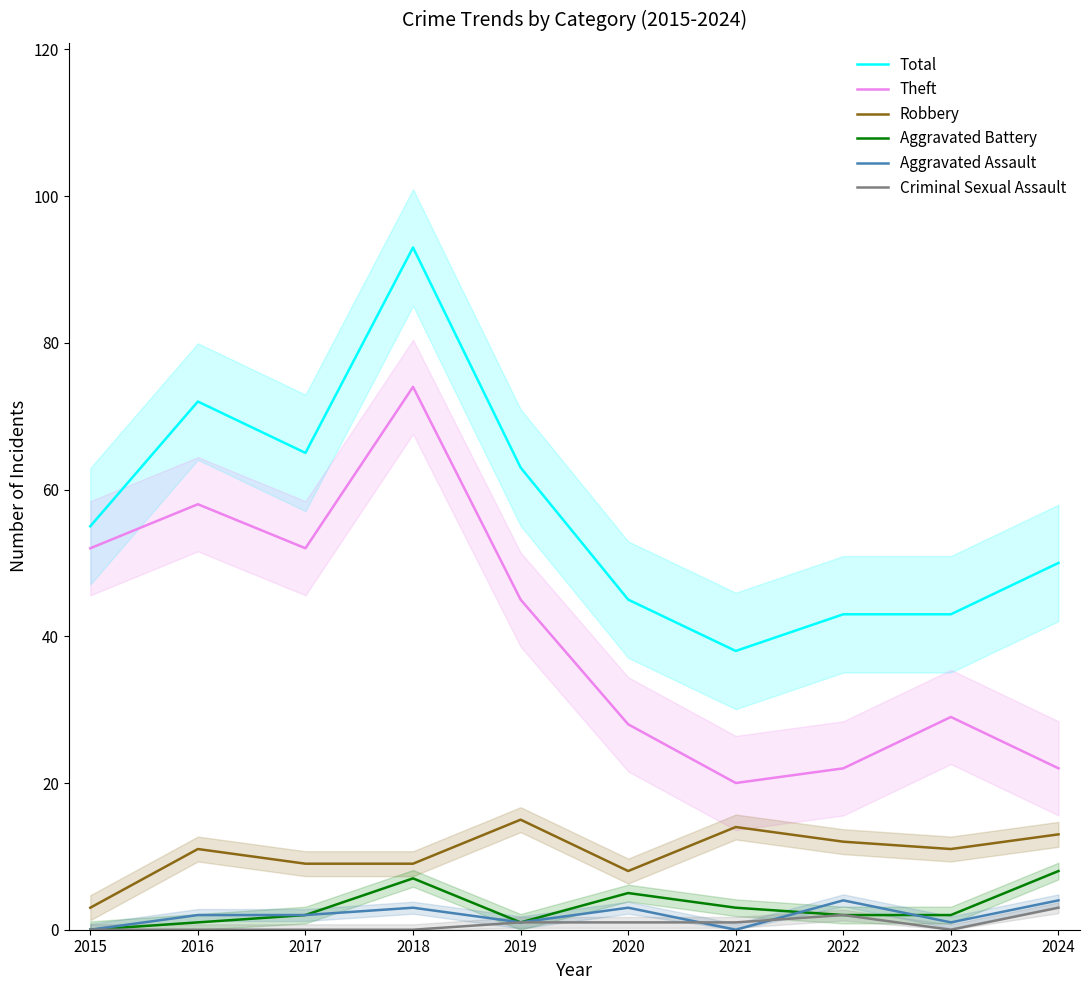

Where does the Robbery series first go above 11?

2019